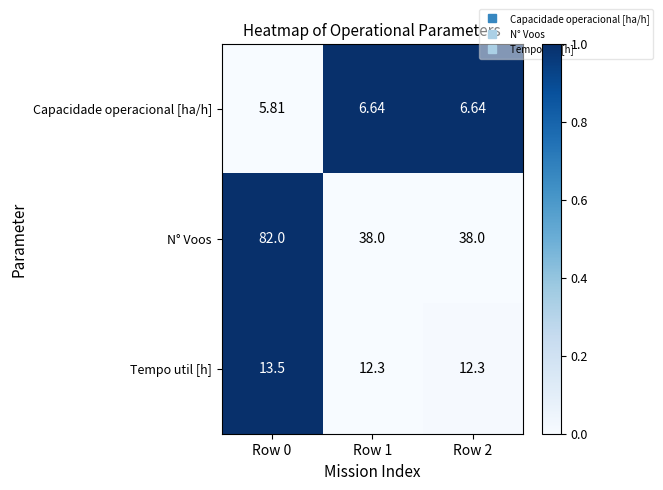

At which category does the chart reach its peak across all series?

Row 0